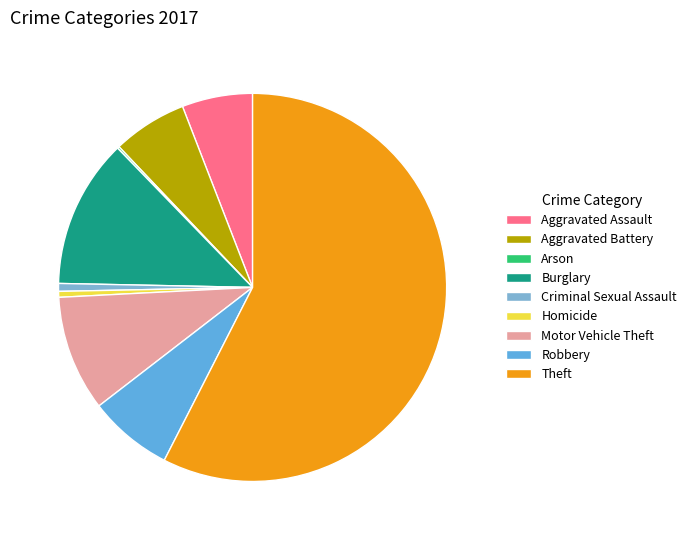

Rank the categories by value from lowest to highest.

Arson, Homicide, Criminal Sexual Assault, Aggravated Assault, Aggravated Battery, Robbery, Motor Vehicle Theft, Burglary, Theft